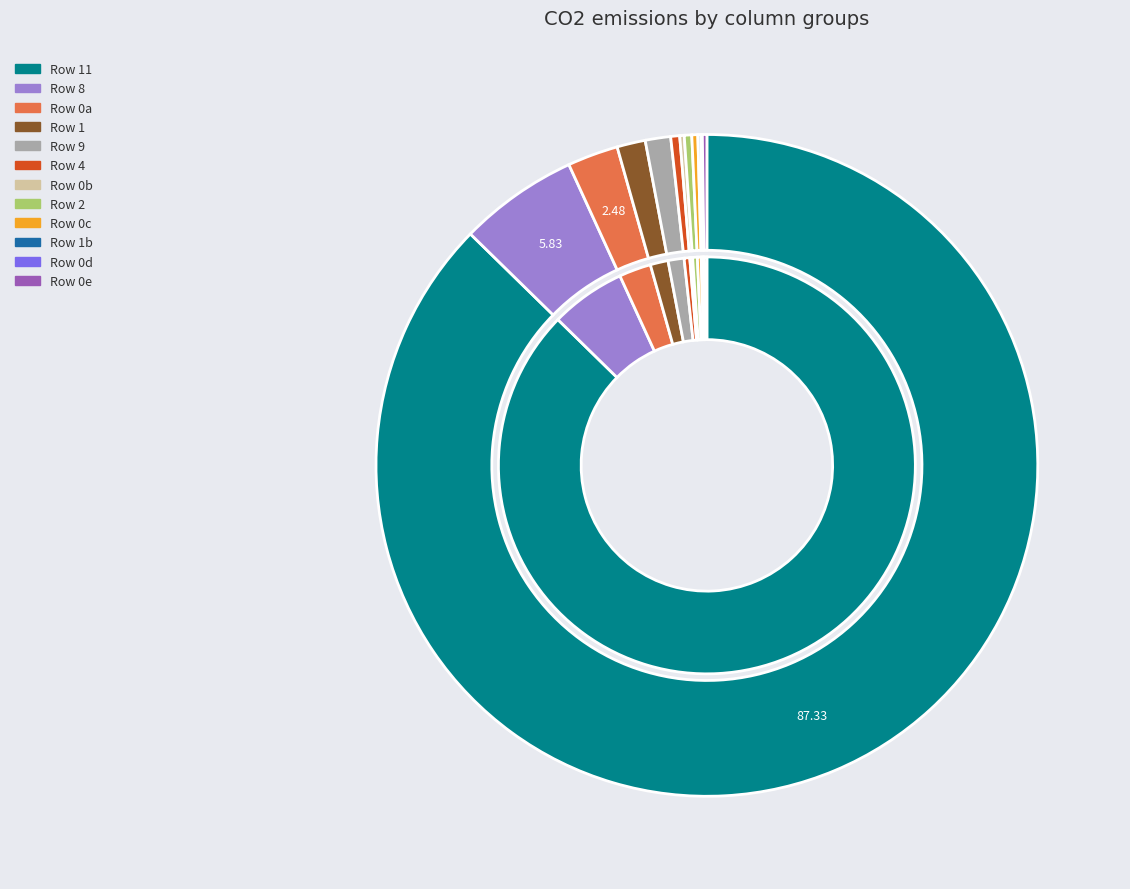

To the nearest percent, what is the difference between the 9 and 0 slice percentages?

1%